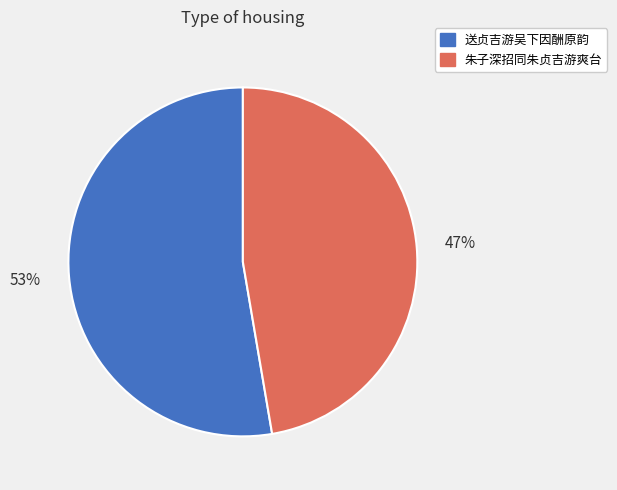

The 朱子深招同朱贞吉游爽台 slice represents 47% of the pie. True or false?

True